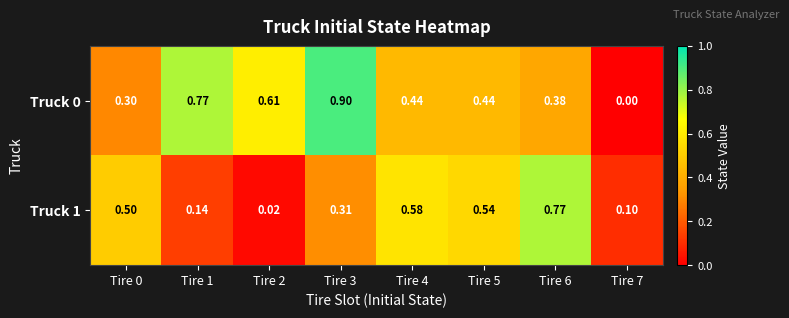

Is the value of Truck 0 at Tire 6 greater than the value of Truck 1 at Tire 5?

No